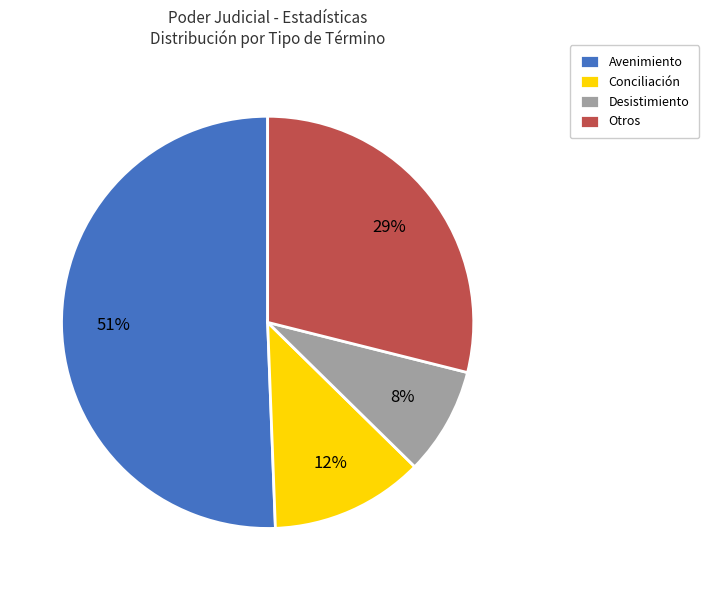

Rank the categories by value from highest to lowest.

Avenimiento, Otros, Conciliación, Desistimiento